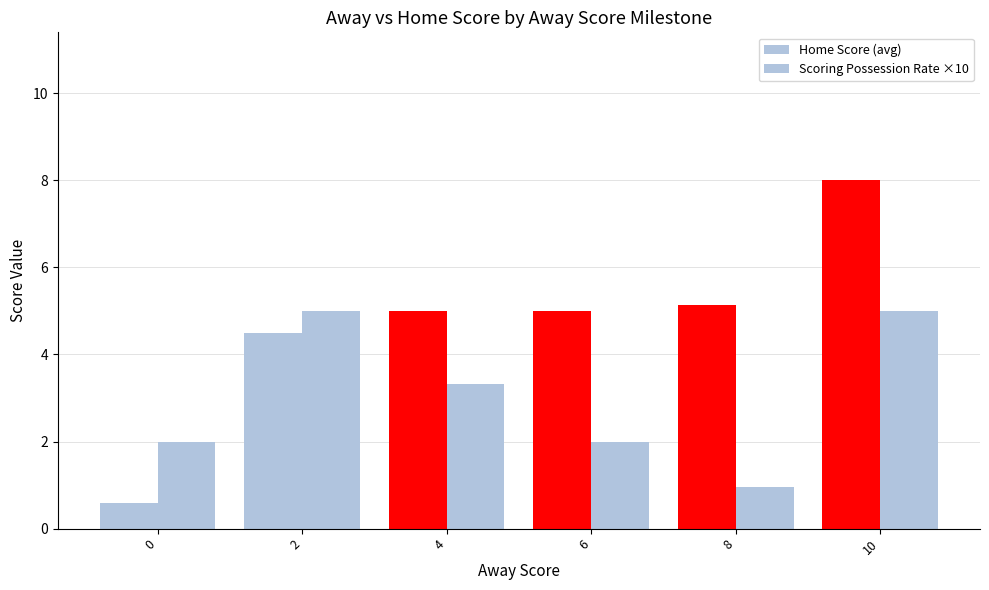

What is the total value across all series at 4?

8.3